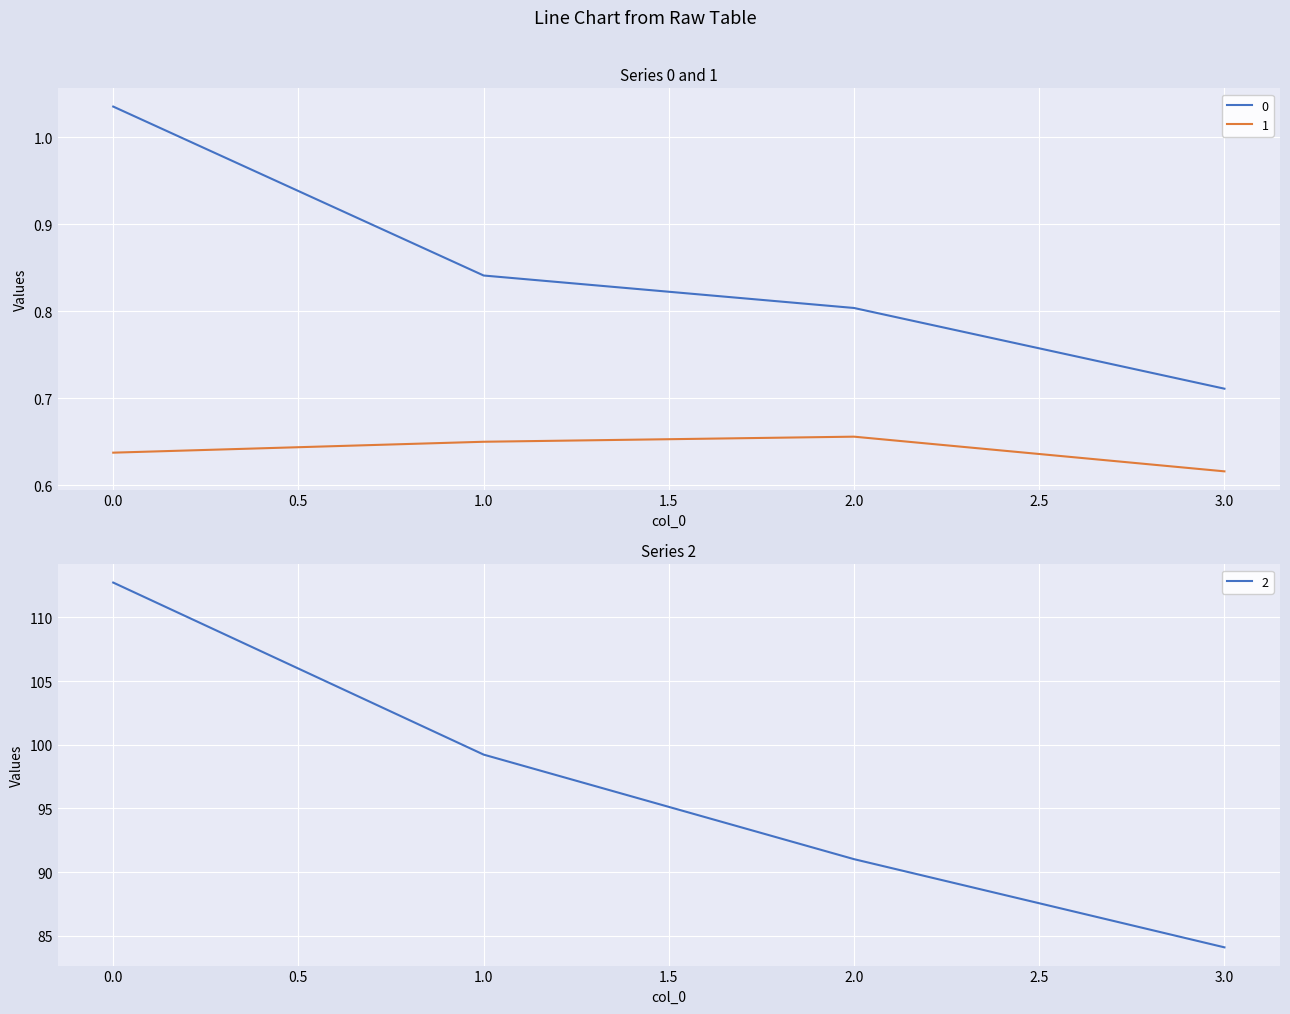

Where is the first local maximum for 1?

2.0